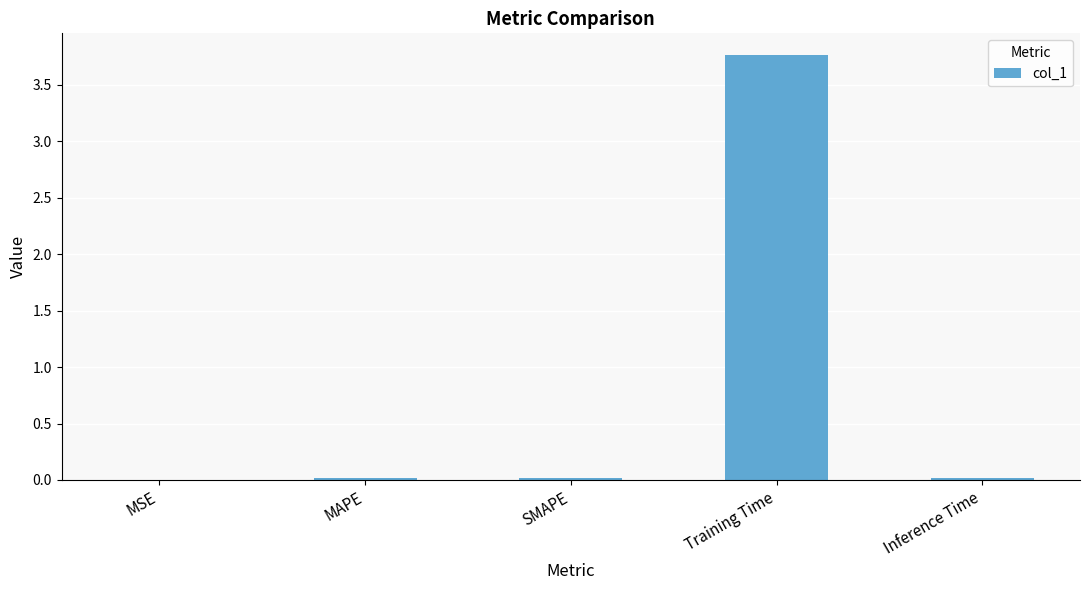

What is the sum of all values?

3.8